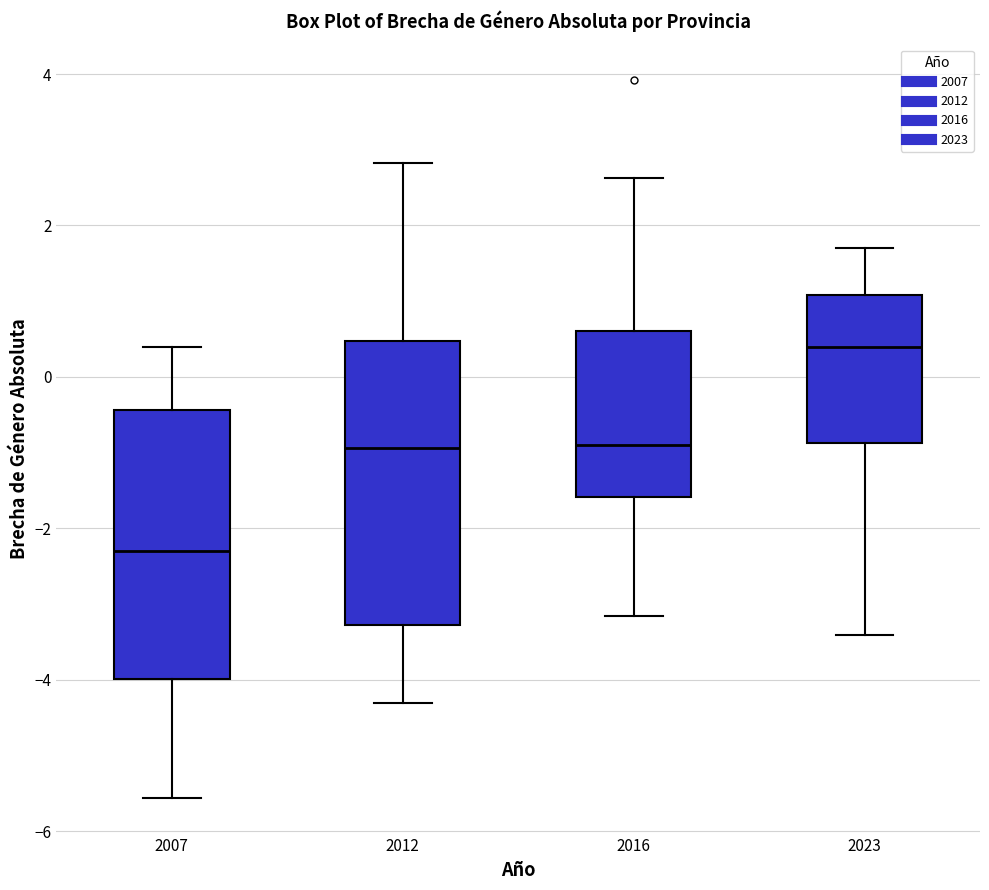

Reading left to right, transcribe this box plot: for each box, give where its median line is, the range the box spans, and where its two whiskers end, as read against the y-axis. The values are not printed on the chart, so give them approximately, as read against the axis.

2007: median -2.4, box -4.0 to -0.4, whiskers -5.6 to 0.4
2012: median -1.0, box -3.2 to 0.4, whiskers -4.4 to 2.8
2016: median -1.0, box -1.6 to 0.6, whiskers -3.2 to 2.6
2023: median 0.4, box -0.8 to 1.0, whiskers -3.4 to 1.6